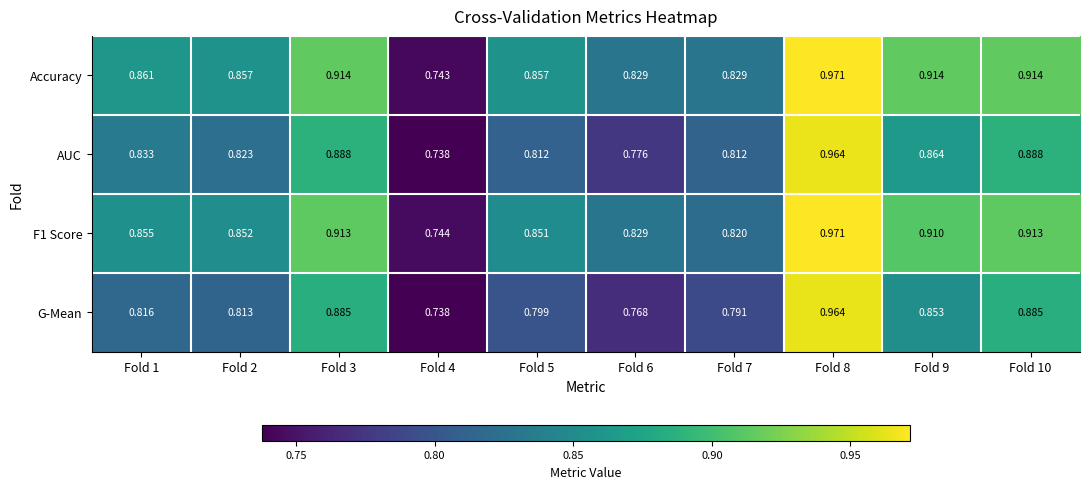

Which series has the widest spread of values?

Accuracy